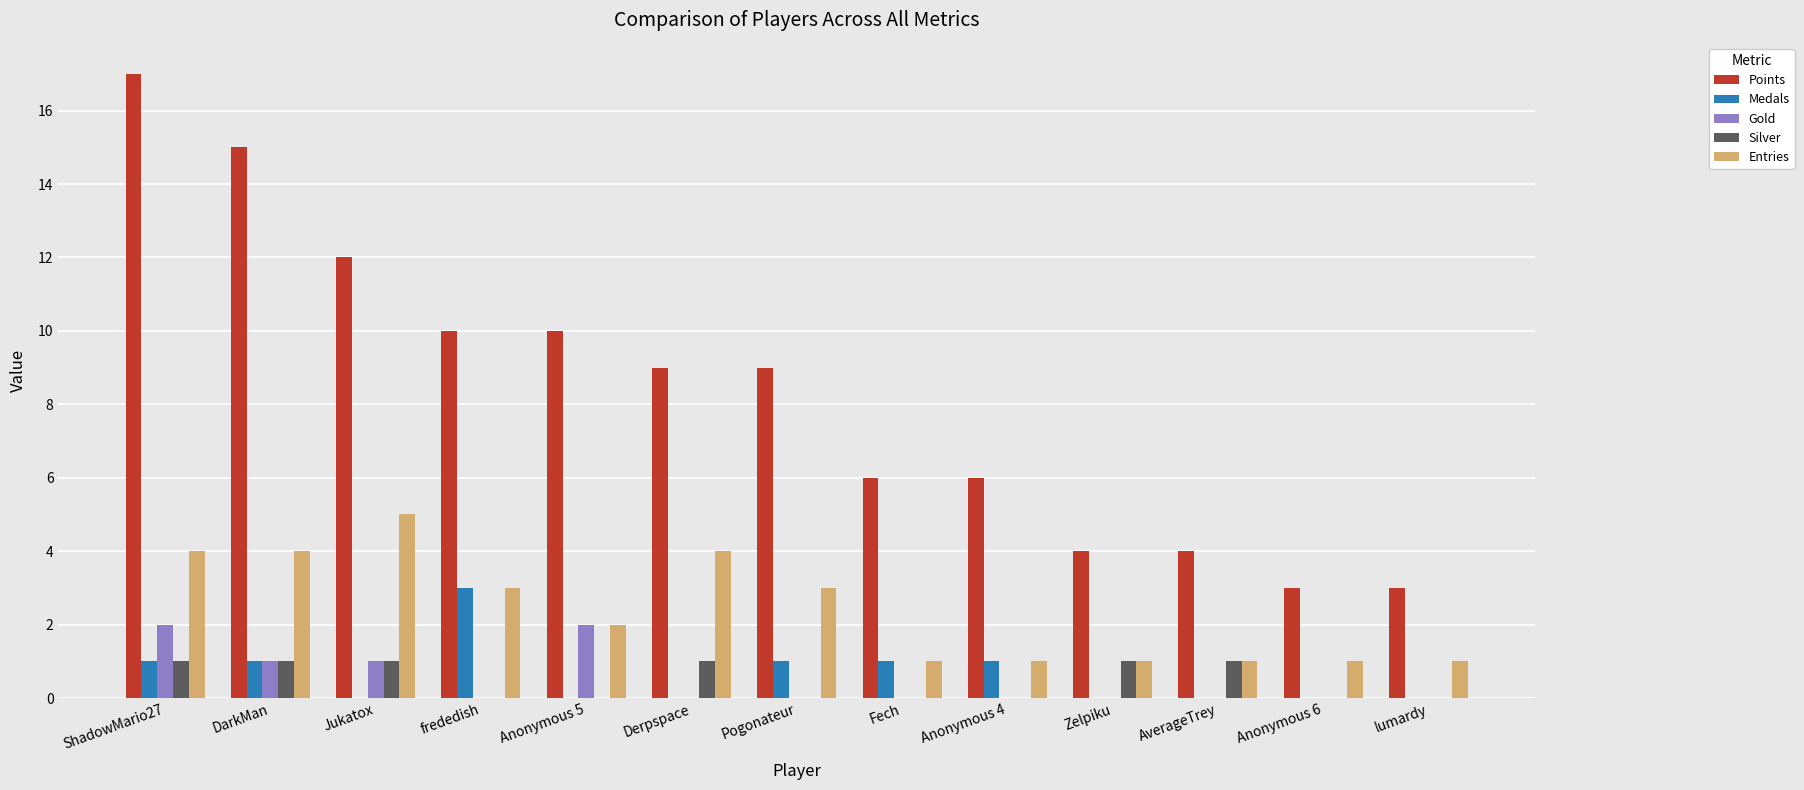

What is the sum of all Medals values?

8